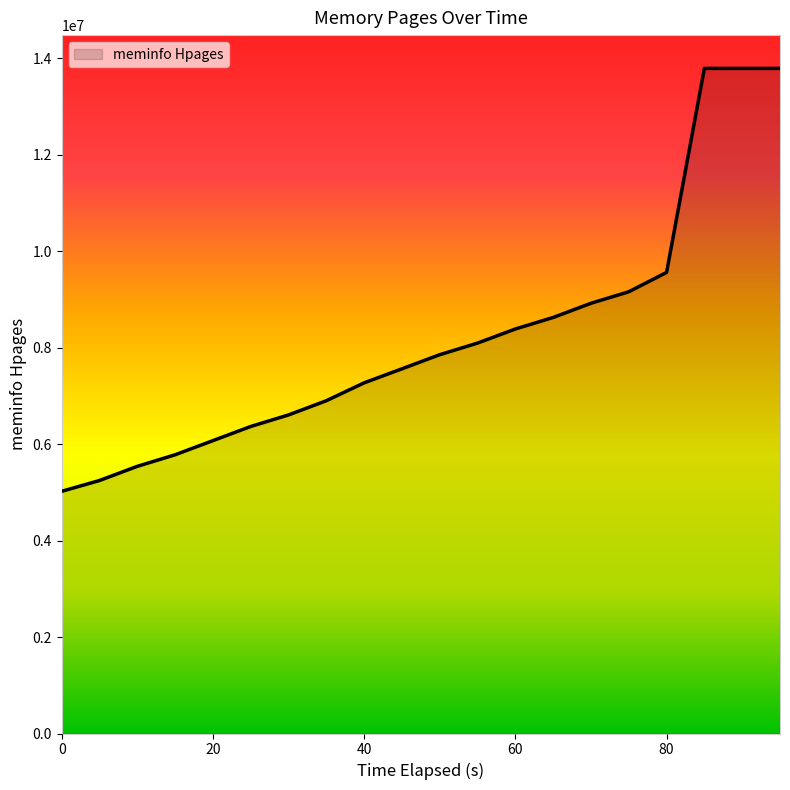

What is the minimum value shown in the chart?

5019692